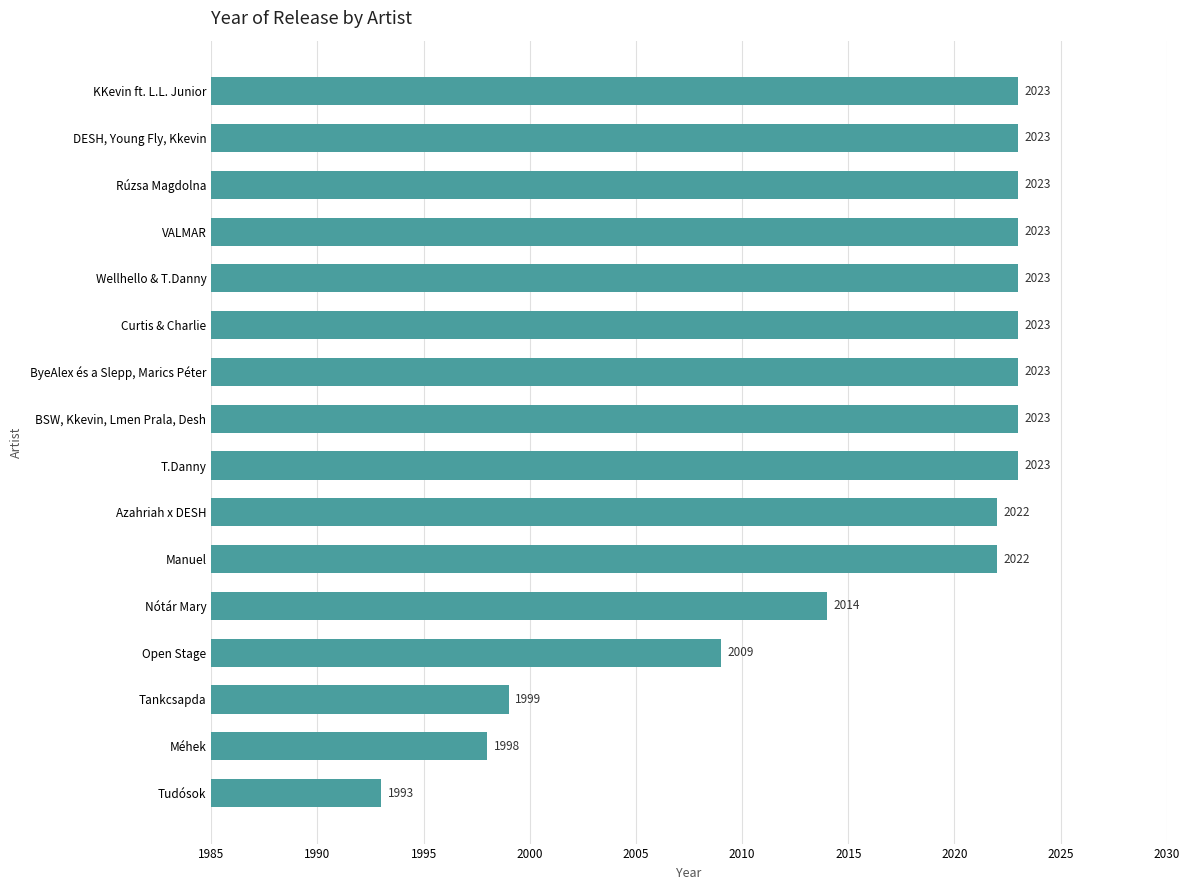

Reading bottom to top, transcribe all the data shown in this chart.

1993	1998	1999	2009	2014	2022	2022	2023	2023	2023	2023	2023	2023	2023	2023	2023